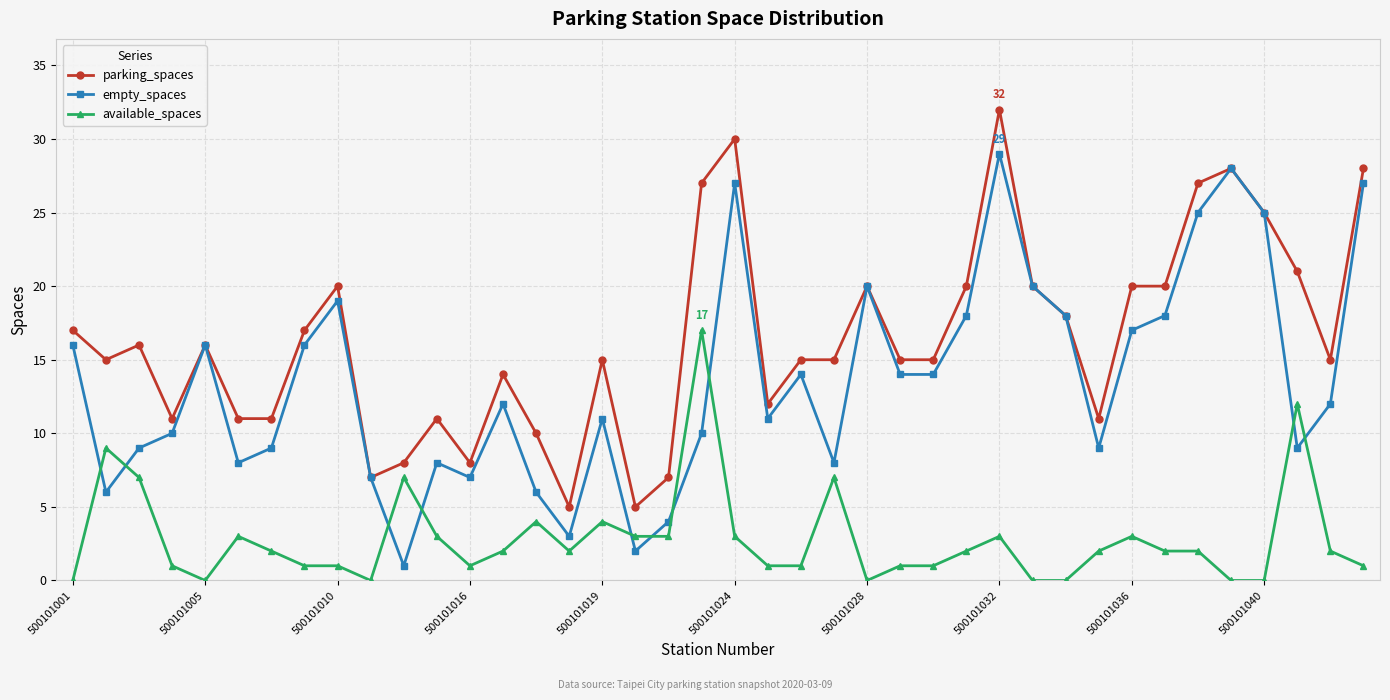

List the series in order of their overall mean, highest first.

parking_spaces, empty_spaces, available_spaces